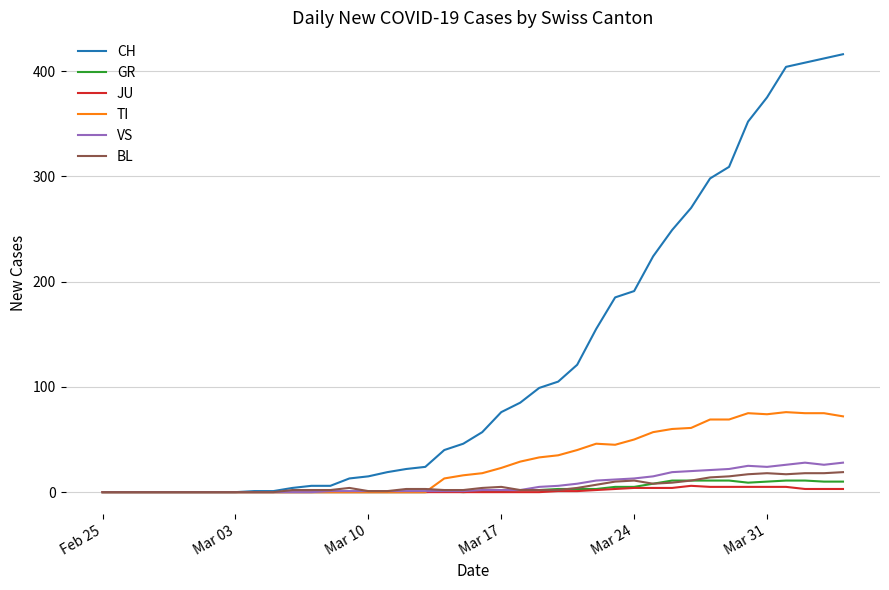

What are all the series names shown in the legend?

CH, GR, JU, TI, VS, BL